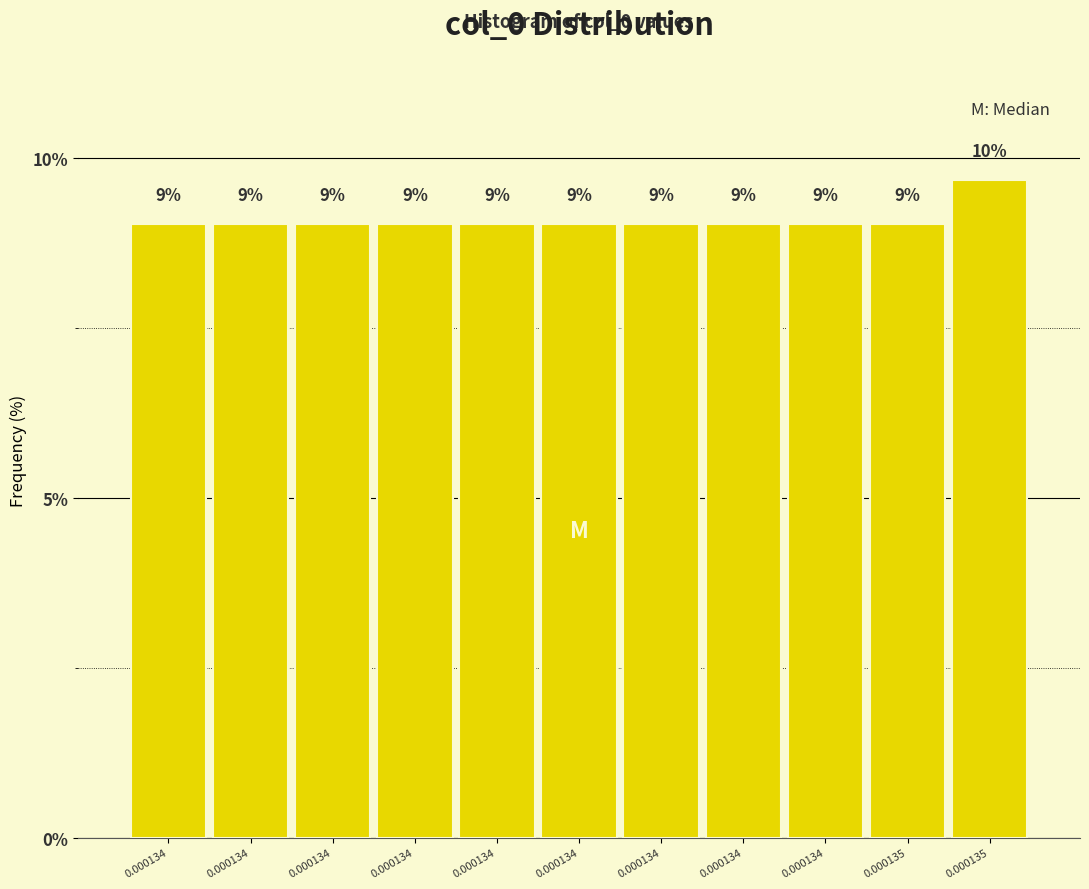

How many data points does each series have?

11